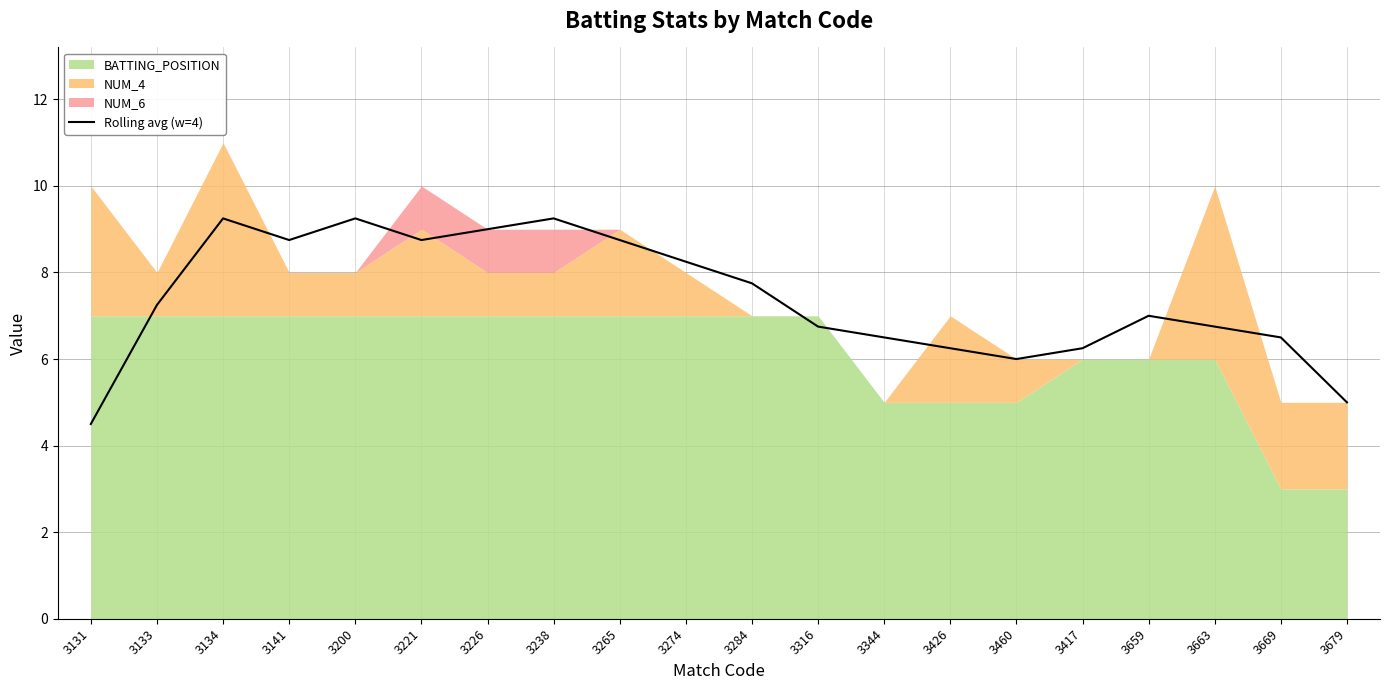

What is the label of the 10th point from the right?

3284